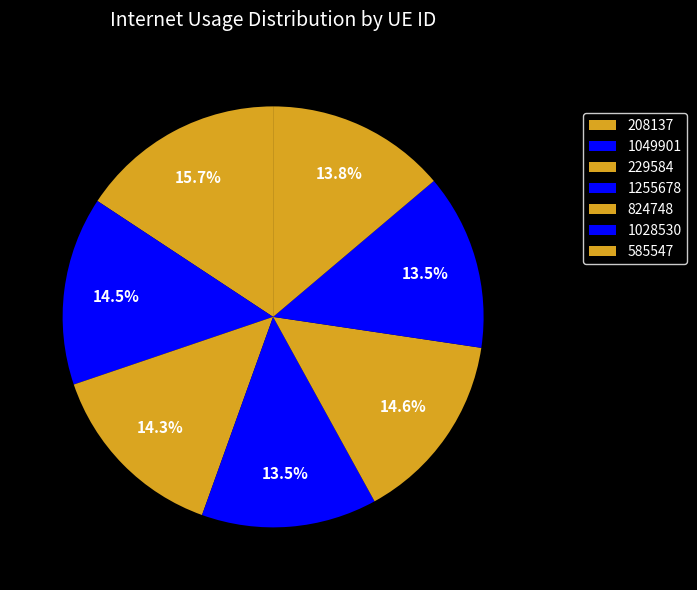

Count the number of slices in the pie.

7